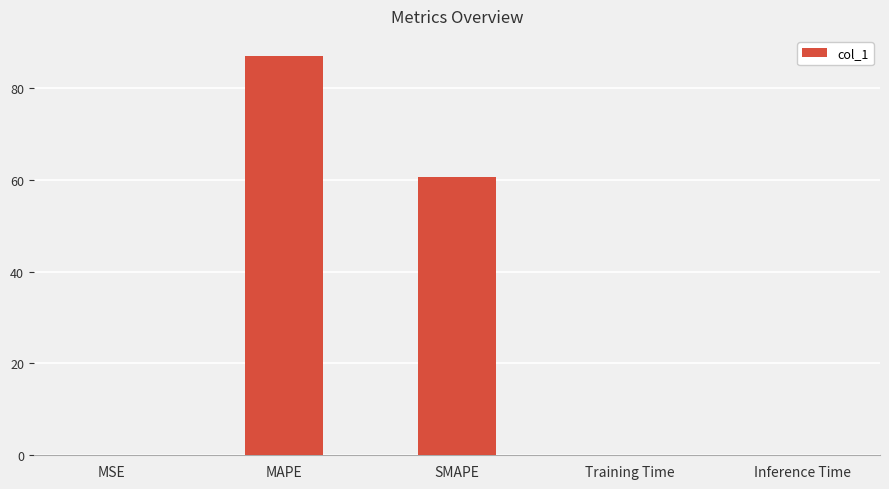

Which category has the highest value across all series?

MAPE